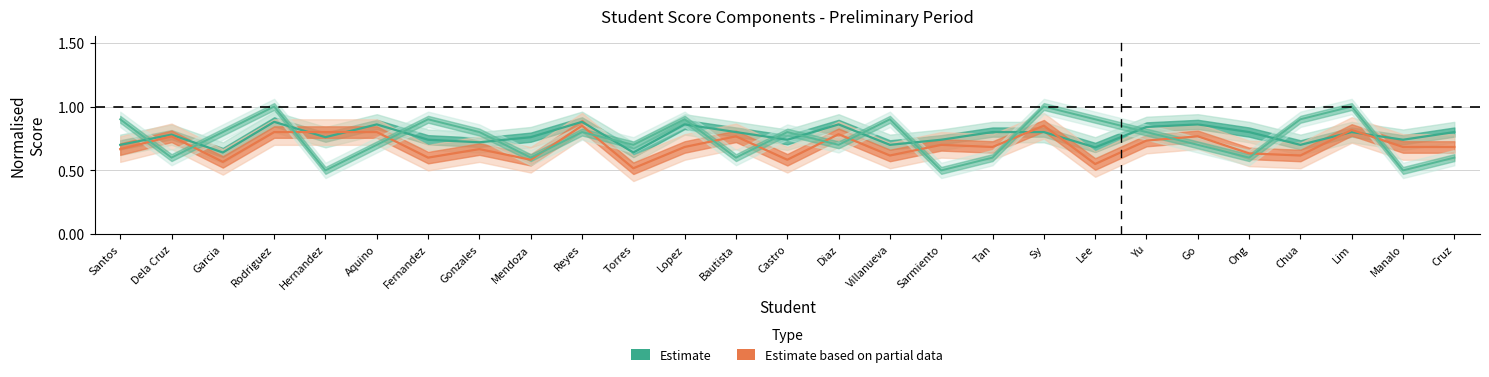

Count the Seatwork Total values in the range 0 to 1.

27